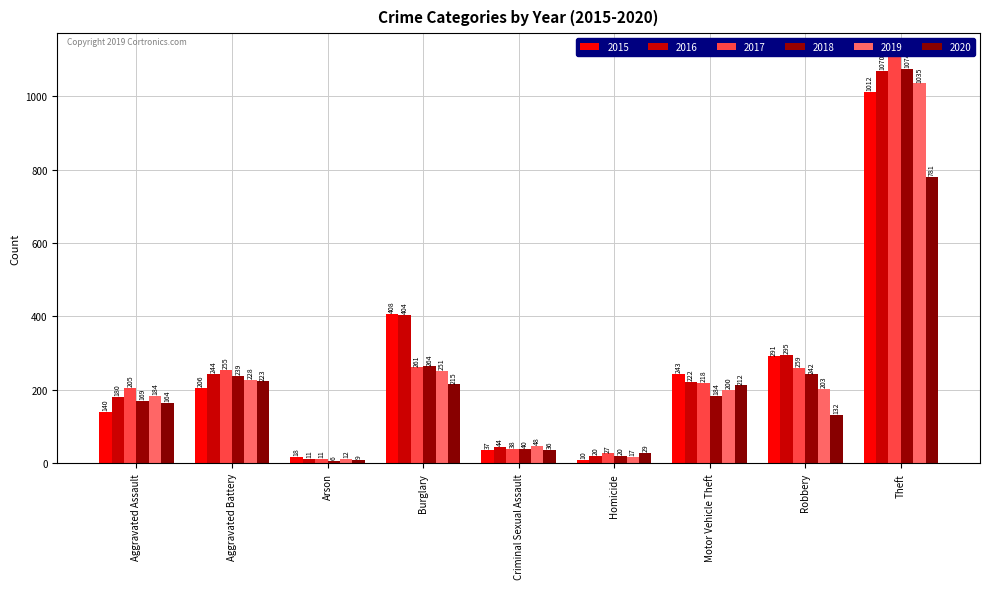

Which series has the largest range (max minus min)?

2017